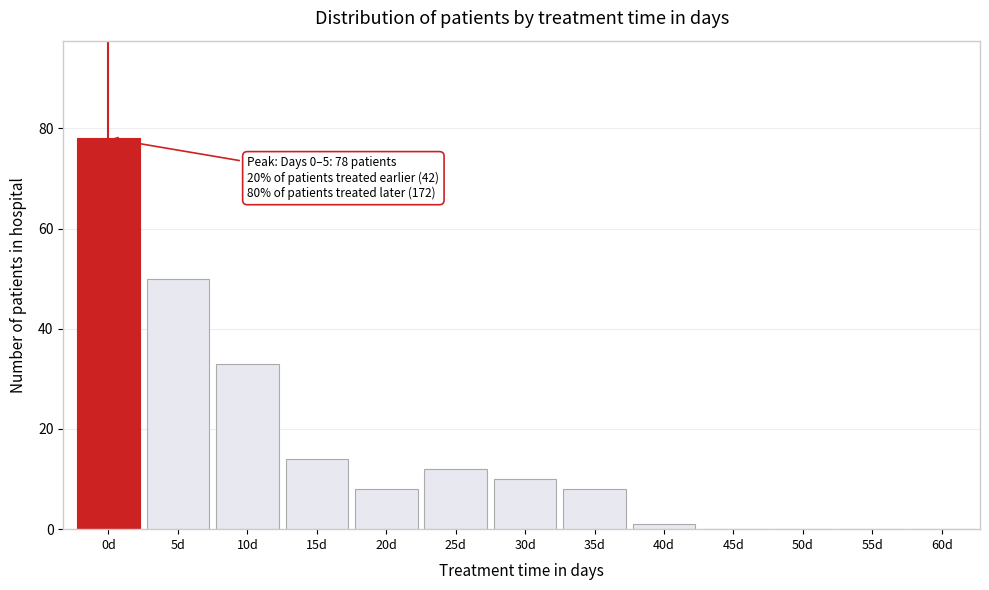

Reading left to right, what are all the values shown in this chart?

0d=78	5d=50	10d=33	15d=14	20d=8	25d=12	30d=10	35d=8	40d=1	45d=0	50d=0	55d=0	60d=0